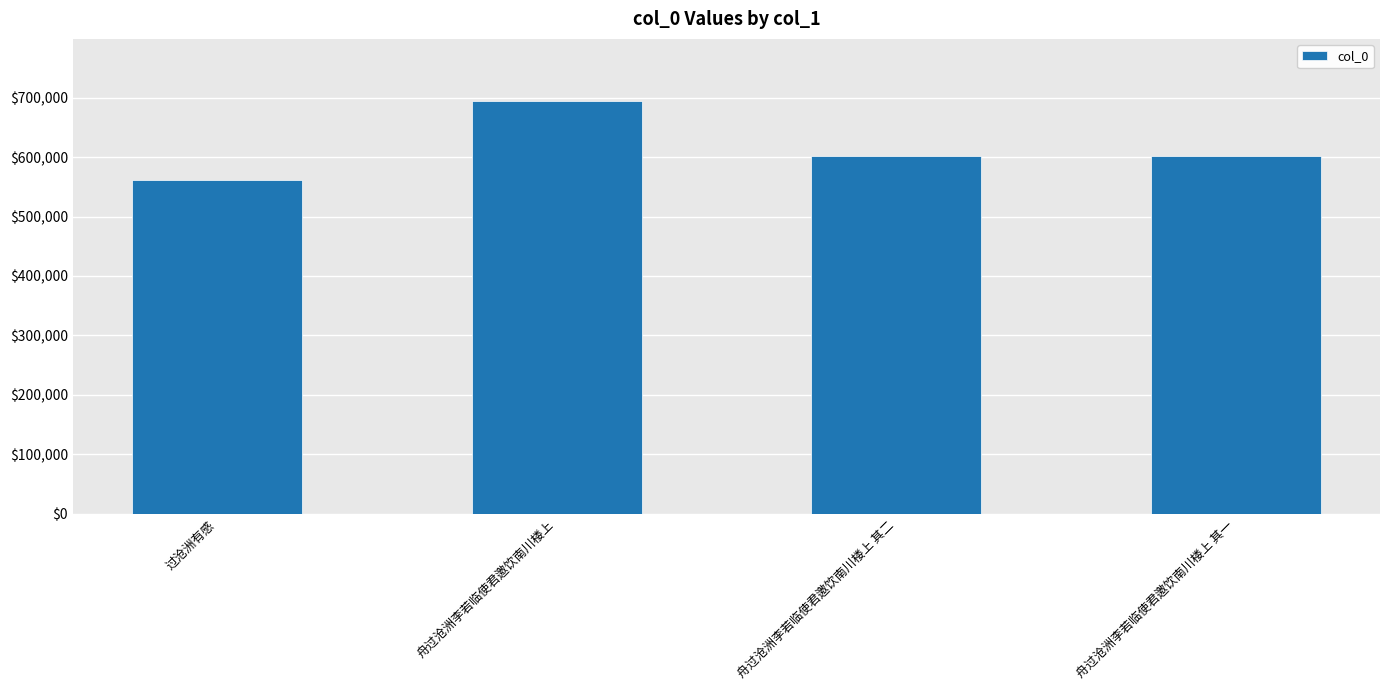

True or false: the data shows 694604 at 舟过沧洲李若临使君邀饮南川楼上.

True